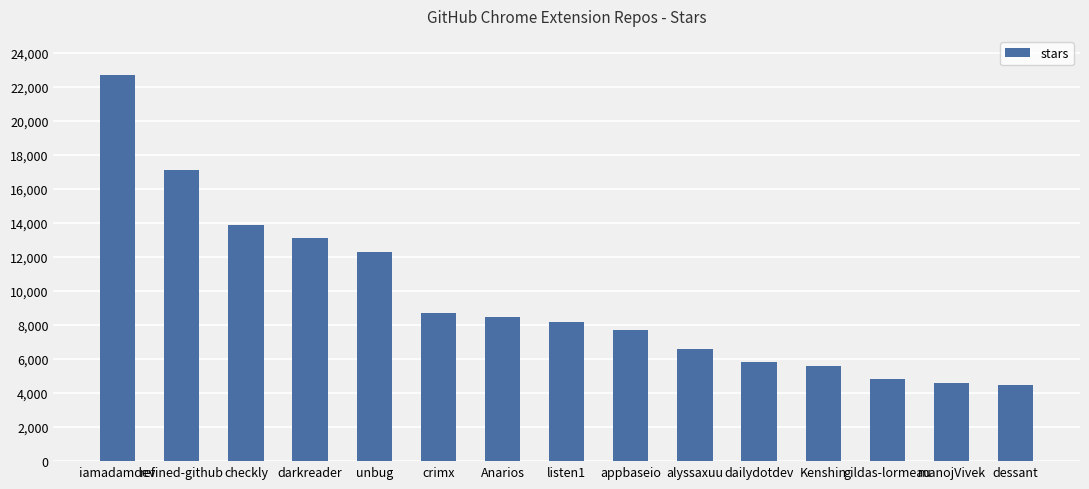

What is the approximate value at iamadamdev?

22700